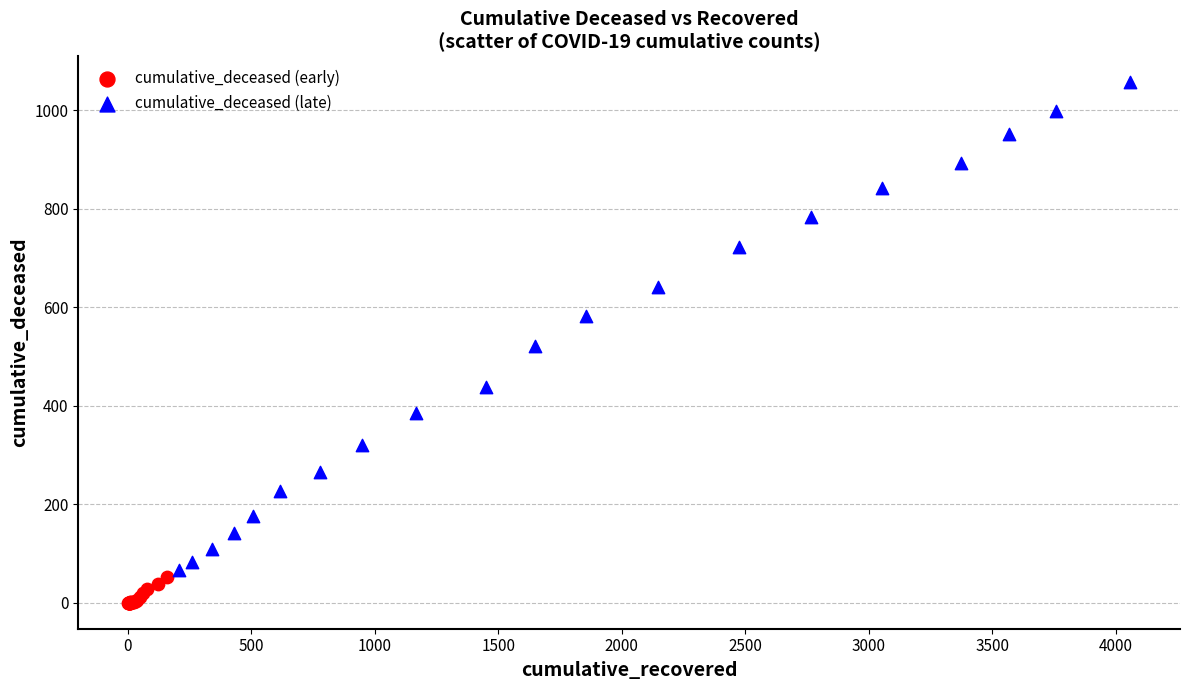

Which series contains the lowest Y value?

cumulative_deceased (early)